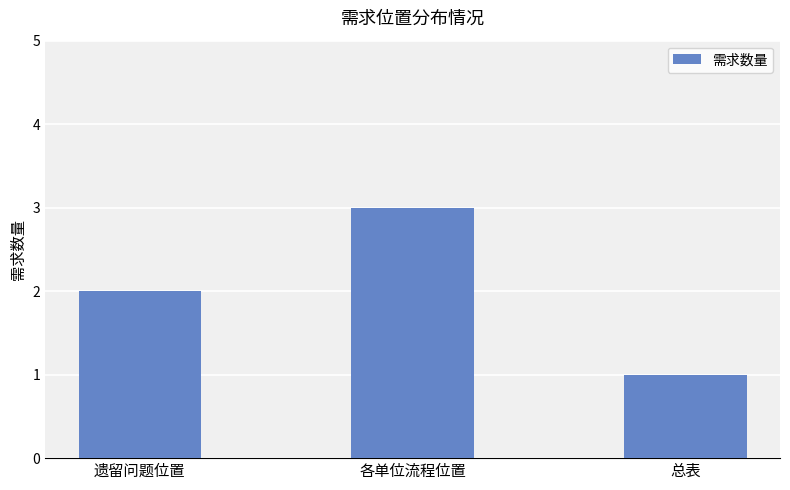

Rank the categories by value from lowest to highest.

总表, 遗留问题位置, 各单位流程位置